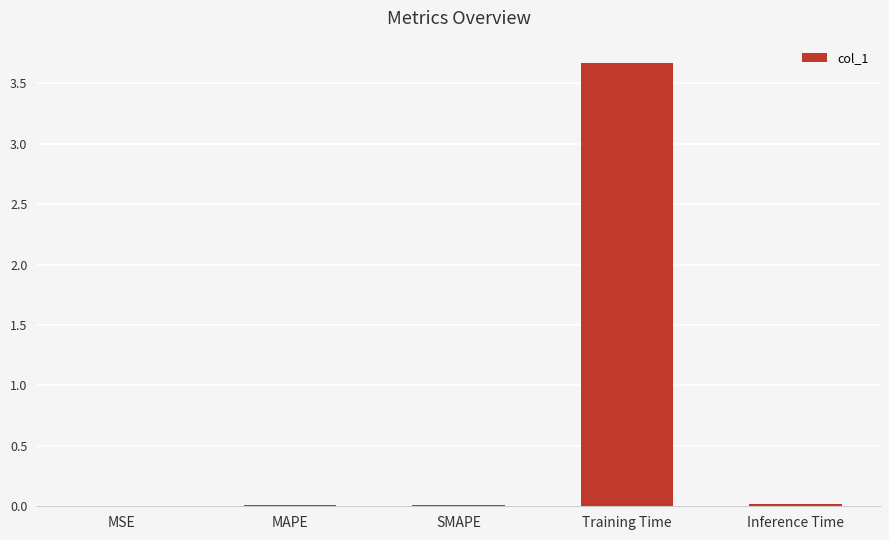

Which has a higher value, Training Time or SMAPE?

Training Time